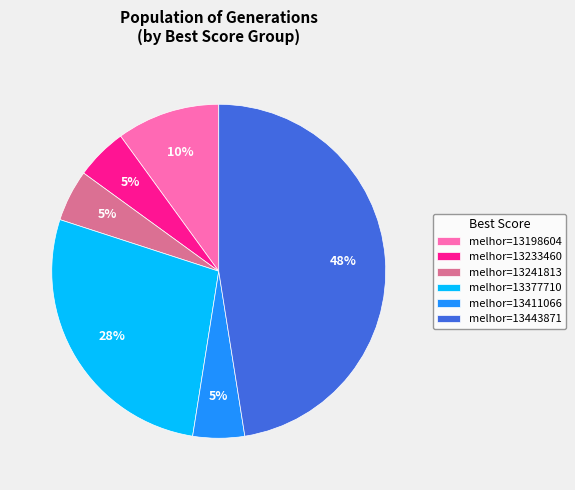

Is the sum of melhor=13411066 and melhor=13443871 greater than half?

Yes